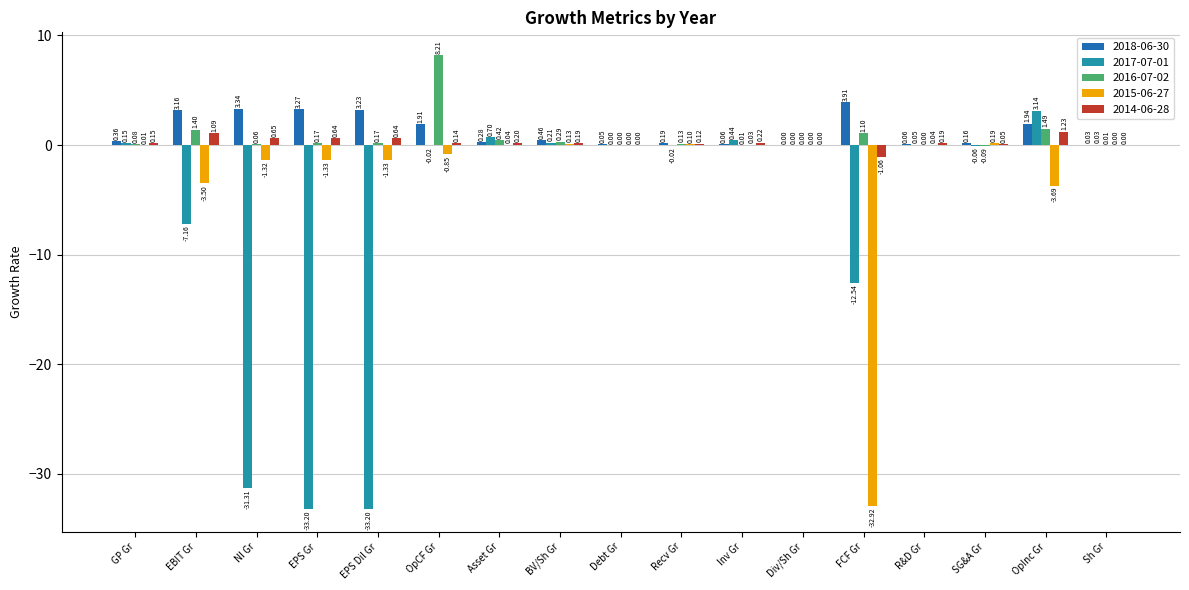

Which category has the highest value in the 2017-07-01 series?

OpInc Gr